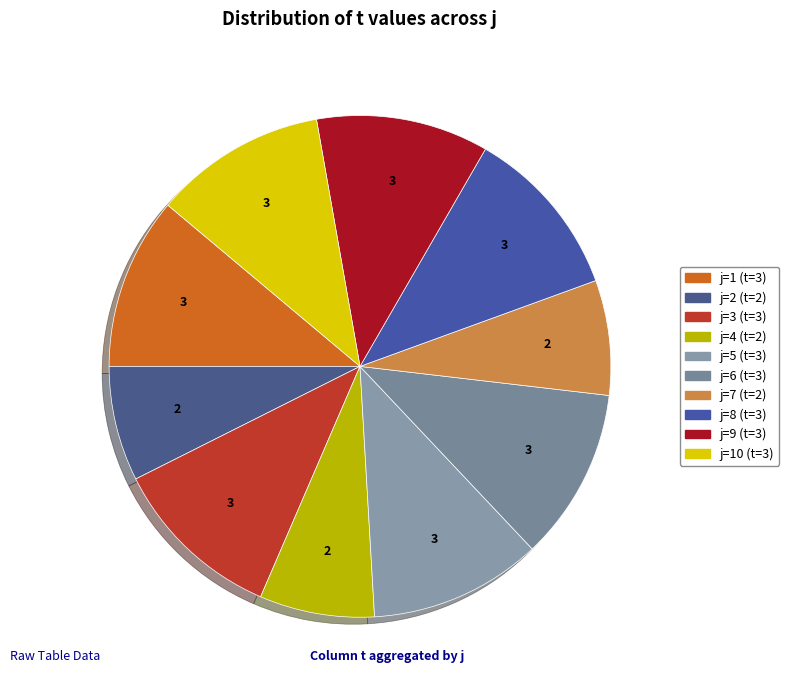

Which slice is the smallest?

2